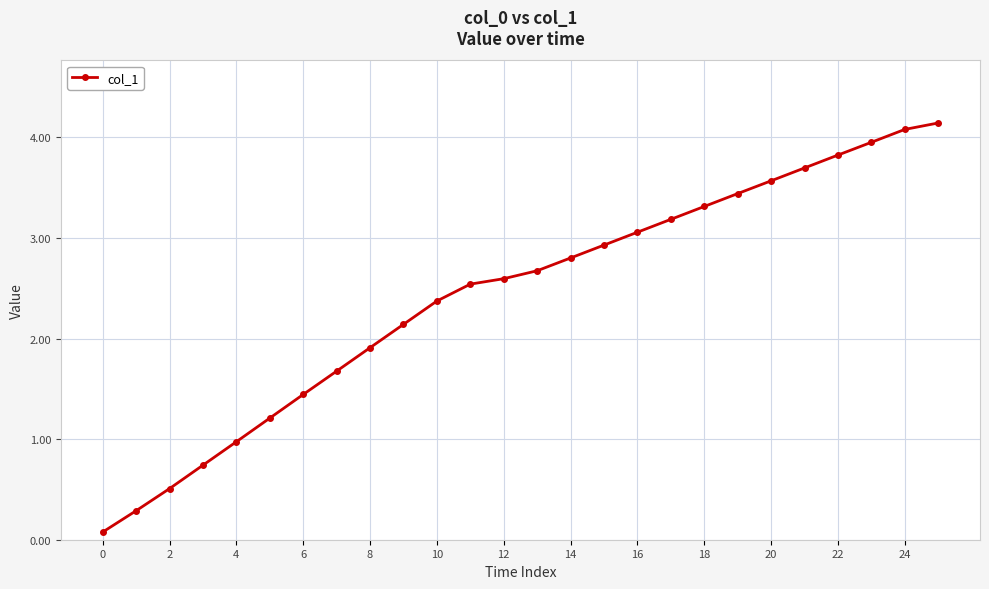

What is the difference between the maximum and second lowest values?

3.9